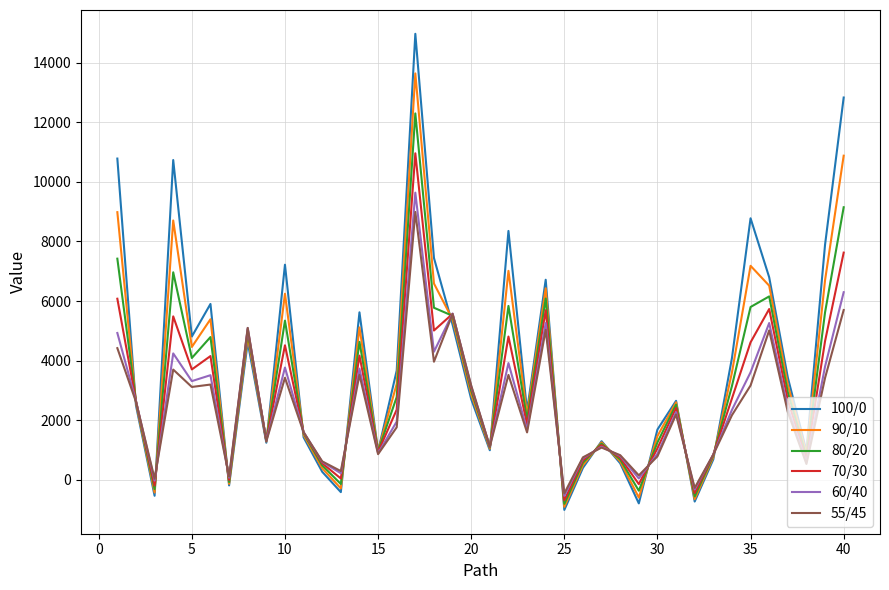

Count the number of categories in the chart.

40